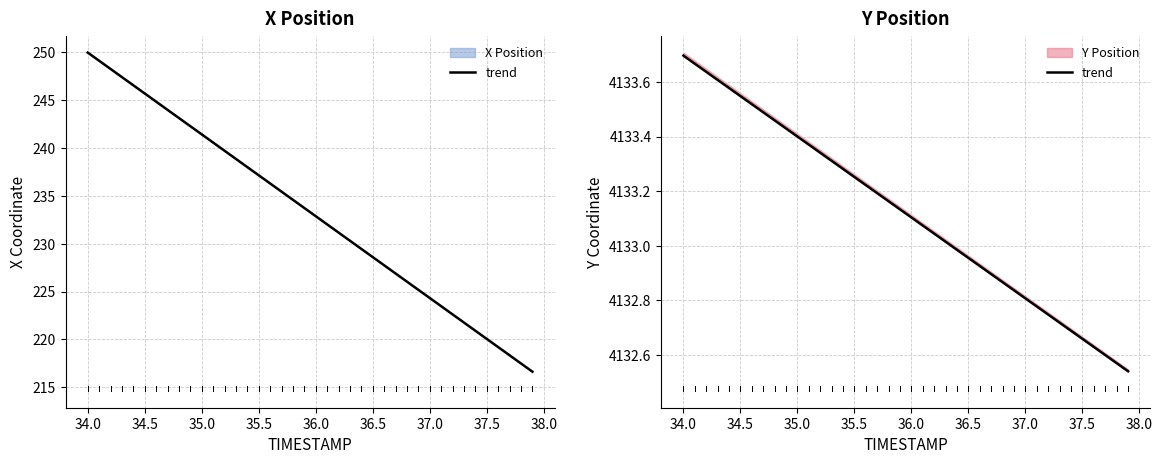

Is this an area chart (filled region under the line)?

No